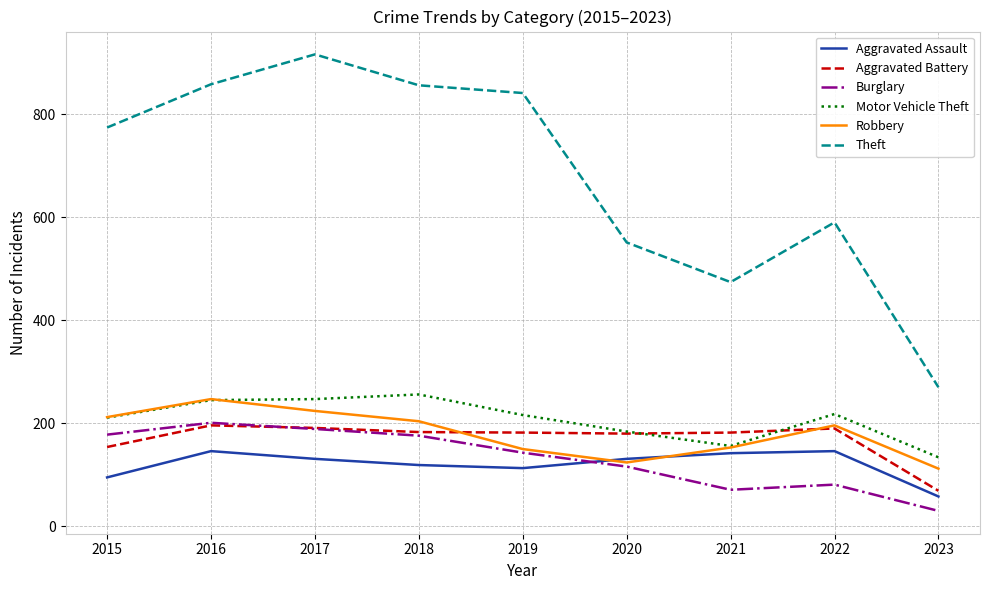

After their last crossing, which series has the higher values: Aggravated Battery or Motor Vehicle Theft?

Motor Vehicle Theft